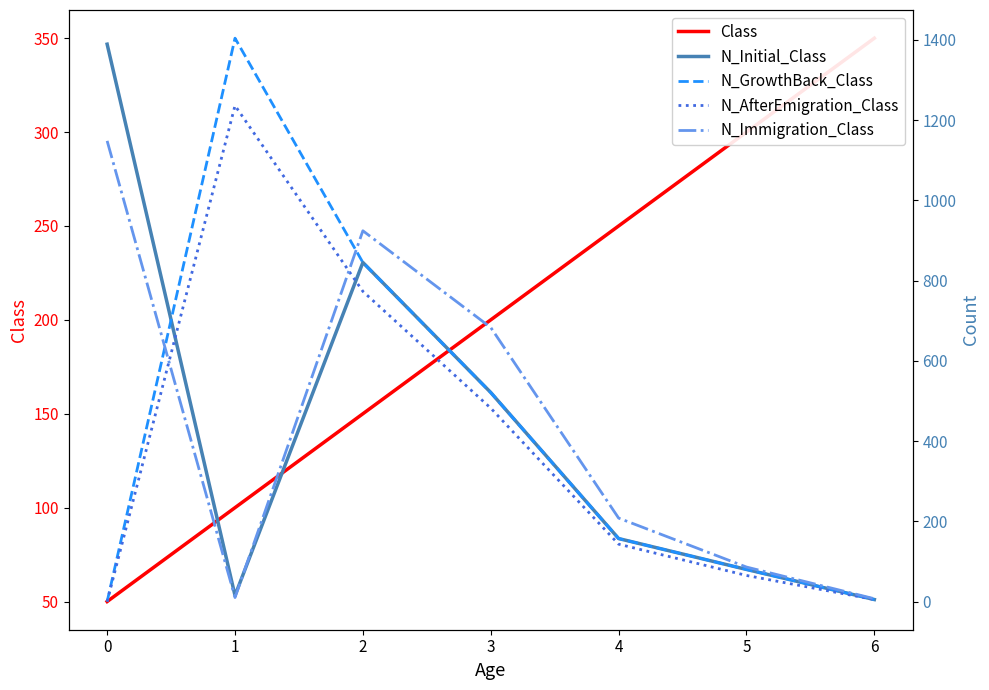

How many times do Class and N_GrowthBack_Class cross each other?

2